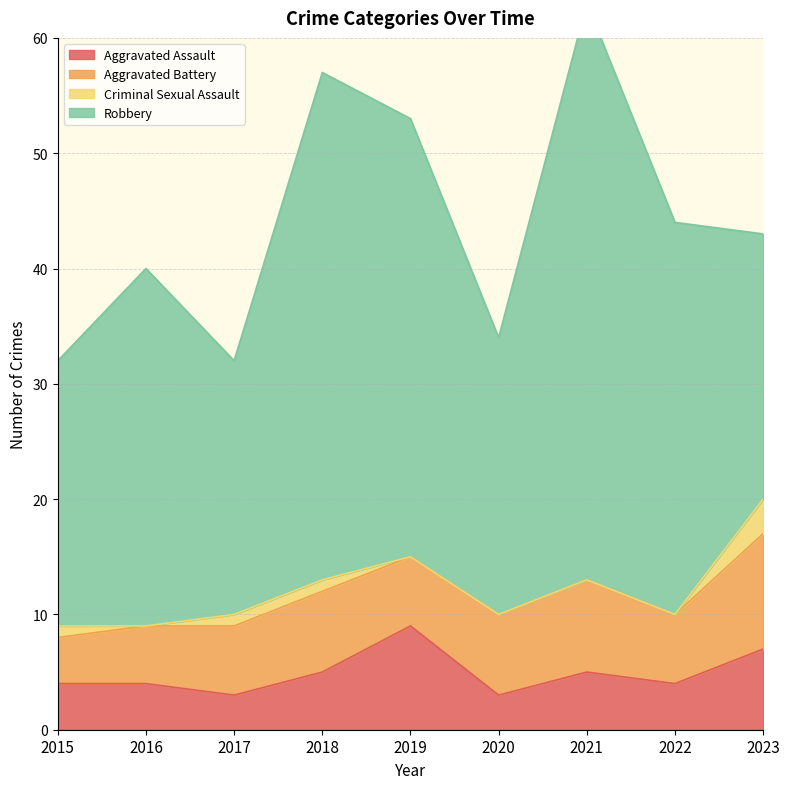

What is the difference between the maximum and minimum values in the Criminal Sexual Assault series?

3